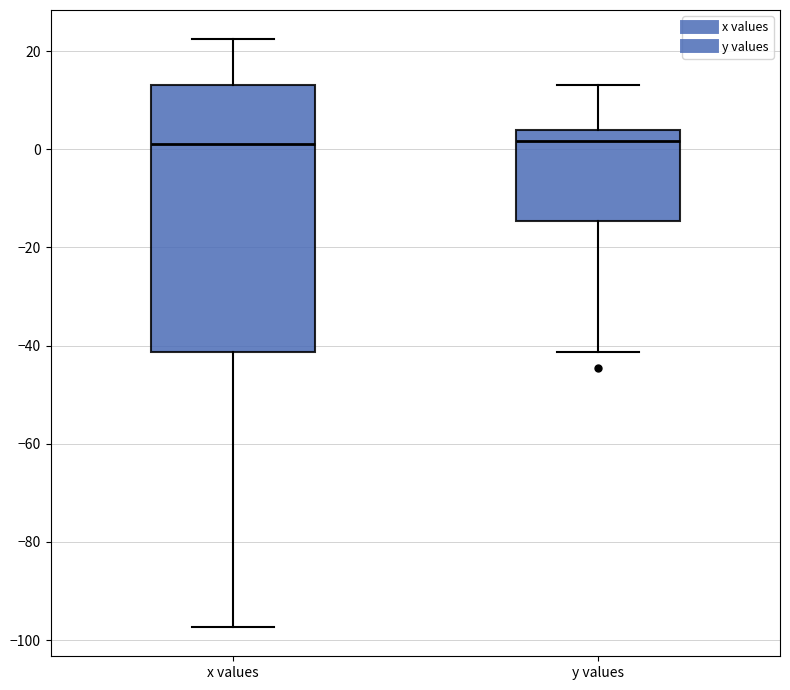

Where does the lower whisker of the box for y values end on the y-axis? The values are not printed on the chart, so give them approximately, as read against the axis.

-42